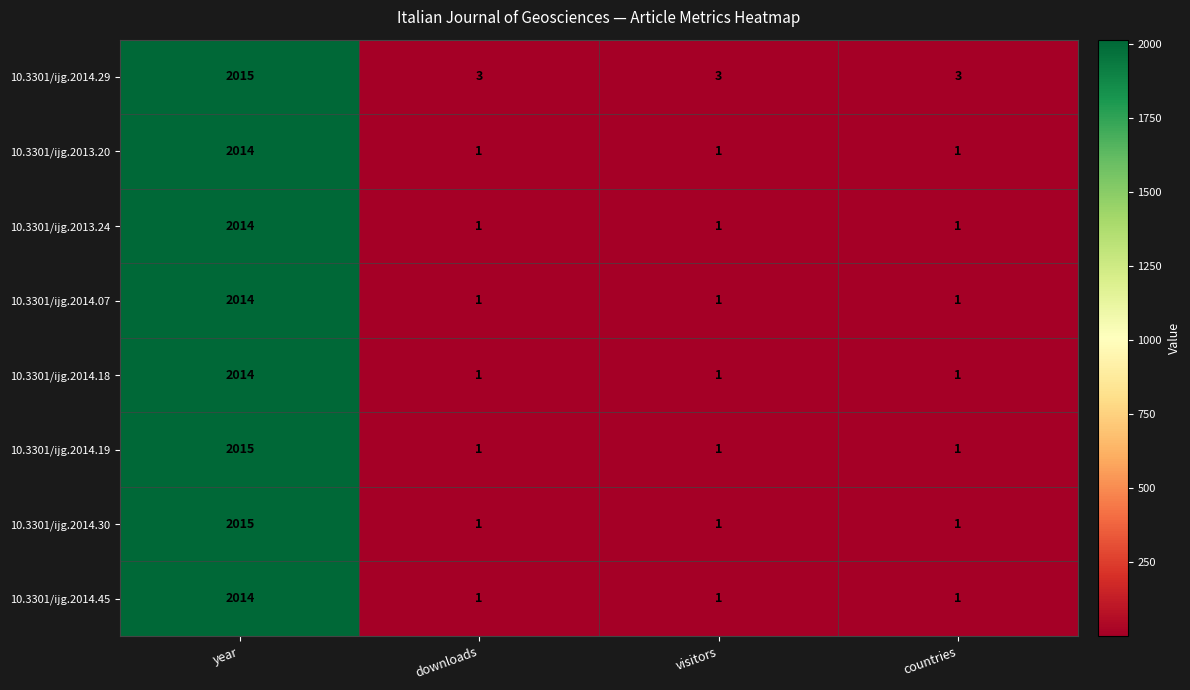

Which series has the largest total across all categories?

10.3301/ijg.2014.29